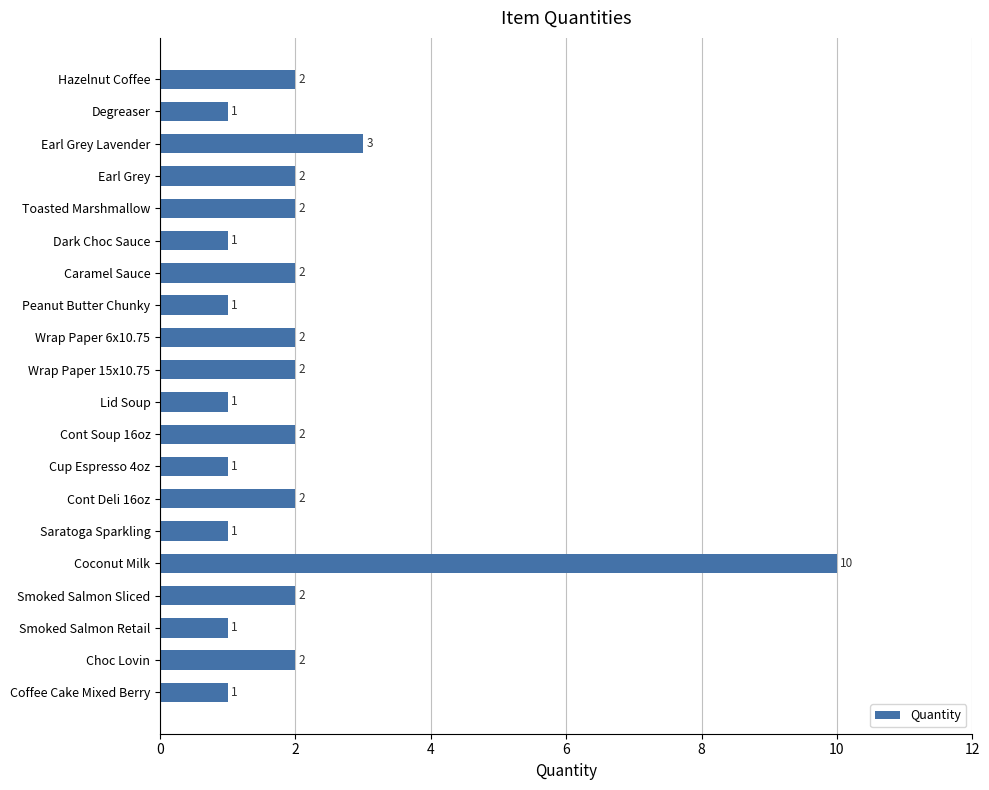

What is the label of the 2nd bar from the top?

Degreaser